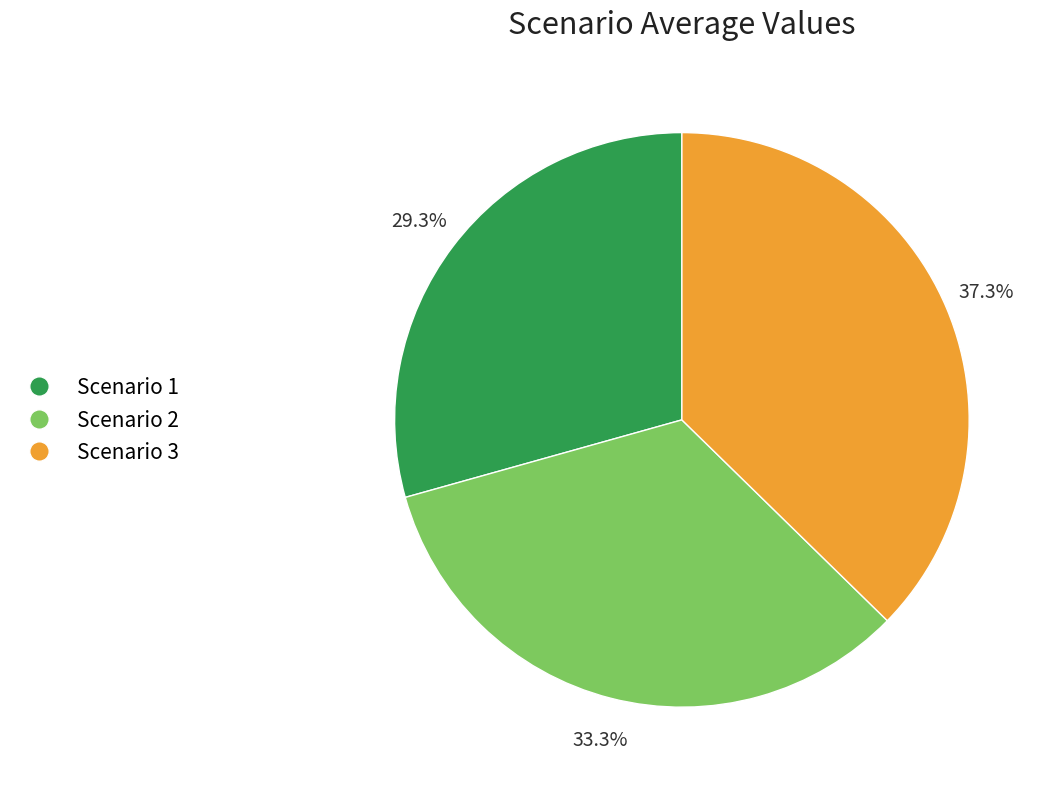

Does Scenario 3 account for over 50% of the chart?

No